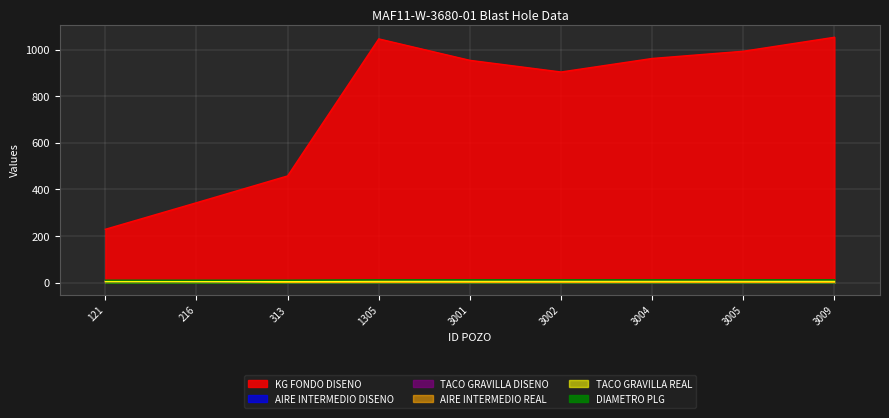

List the labels in order of AIRE INTERMEDIO DISENO value, smallest first.

313, 1305, 3001, 3002, 3004, 3005, 3009, 216, 121